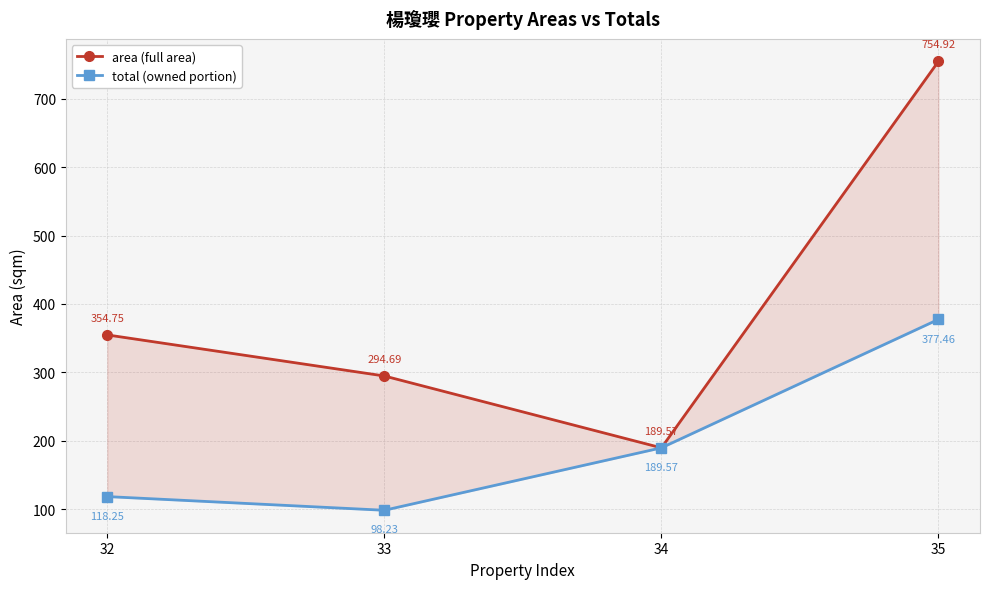

What is the minimum value for area (full area)?

189.6